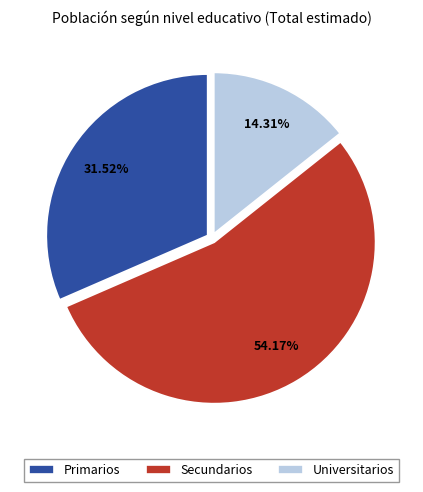

Which category has the smallest portion of the pie?

Universitarios